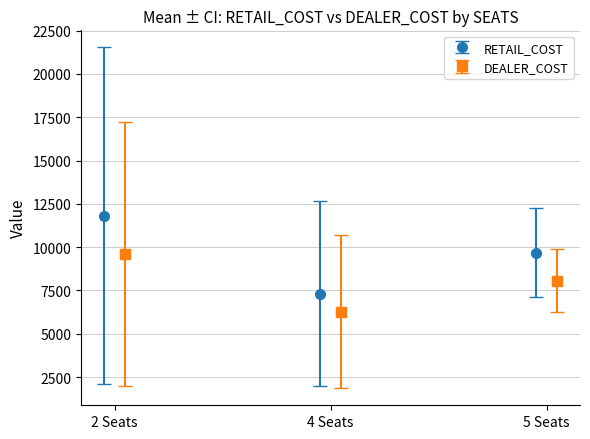

Where is DEALER_COST nearest to the value 13813?

2